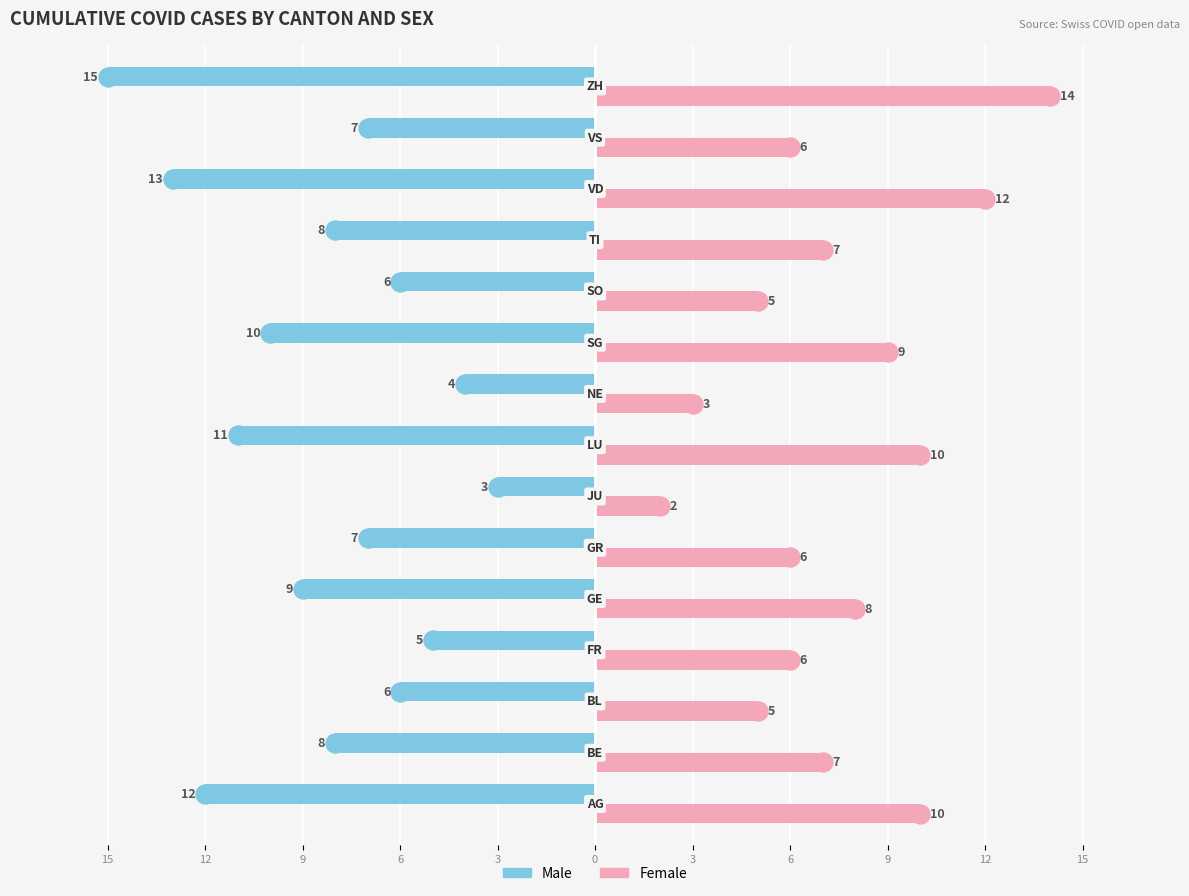

What are all the series names shown in the legend?

Male, Female